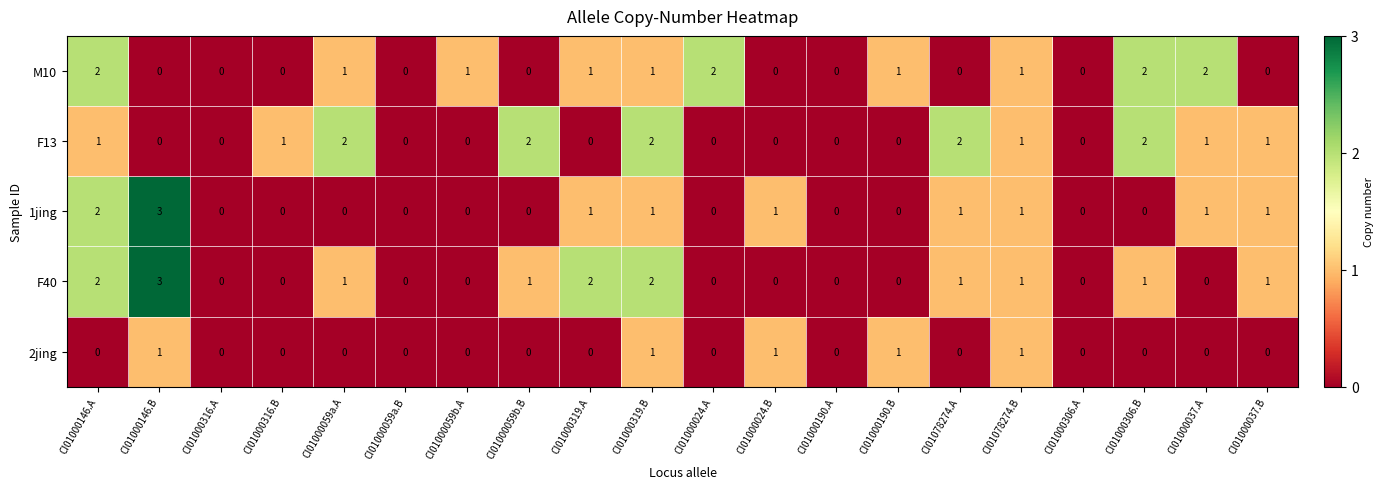

What is the spread (max minus min) of values at CI01000037.A?

2